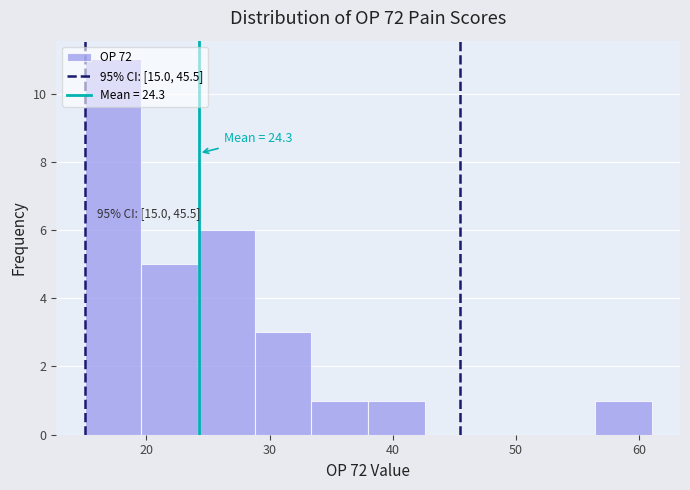

Over which range of the x-axis is the bar tallest?

15.0 to 19.6